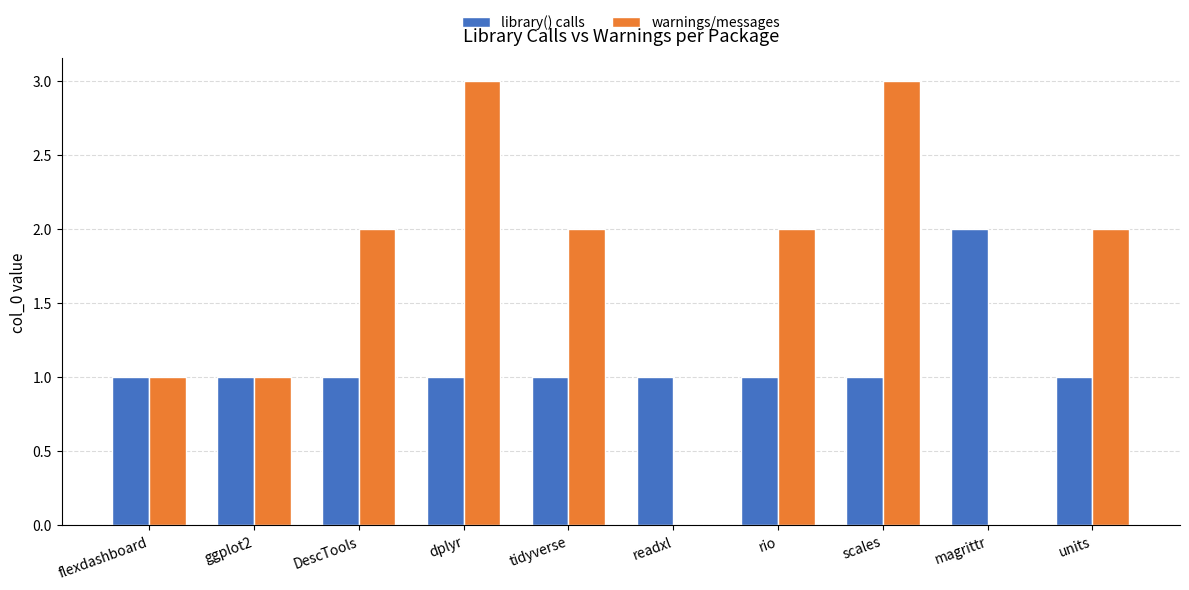

Is the value of warnings/messages at units greater than the value of library() calls at ggplot2?

Yes